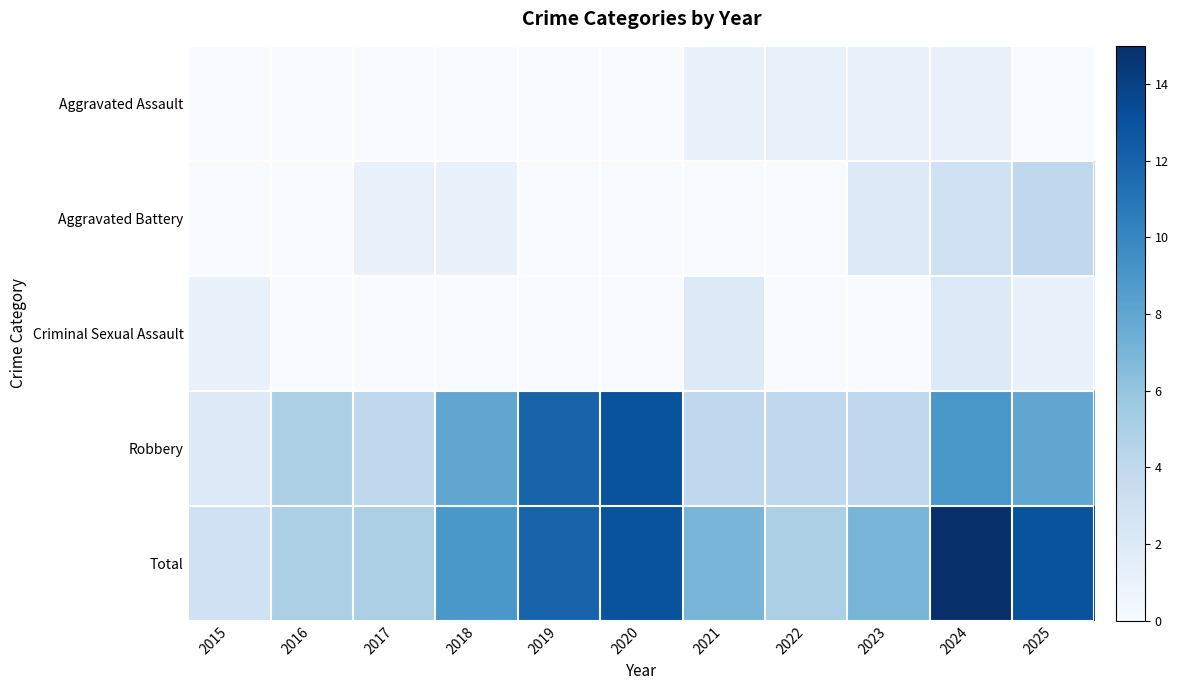

Reading right to left, what are all the values shown in this chart?

Aggravated Assault: 2025=0	2024=1	2023=1	2022=1	2021=1	2020=0	2019=0	2018=0	2017=0	2016=0	2015=0
Aggravated Battery: 2025=4	2024=3	2023=2	2022=0	2021=0	2020=0	2019=0	2018=1	2017=1	2016=0	2015=0
Criminal Sexual Assault: 2025=1	2024=2	2023=0	2022=0	2021=2	2020=0	2019=0	2018=0	2017=0	2016=0	2015=1
Robbery: 2025=8	2024=9	2023=4	2022=4	2021=4	2020=13	2019=12	2018=8	2017=4	2016=5	2015=2
Total: 2025=13	2024=15	2023=7	2022=5	2021=7	2020=13	2019=12	2018=9	2017=5	2016=5	2015=3